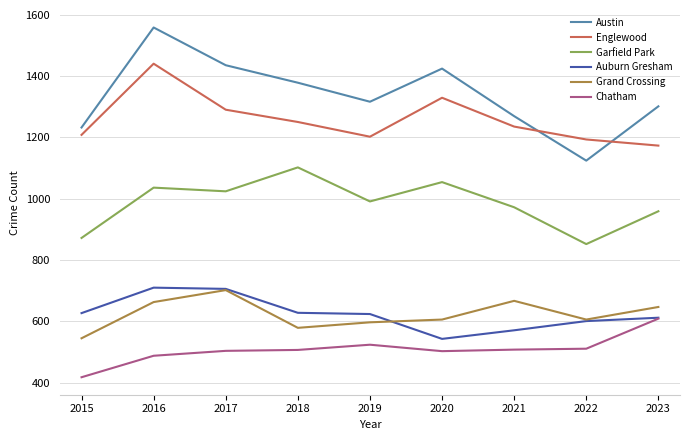

Is it true that Chatham equals 256 at 2021?

False